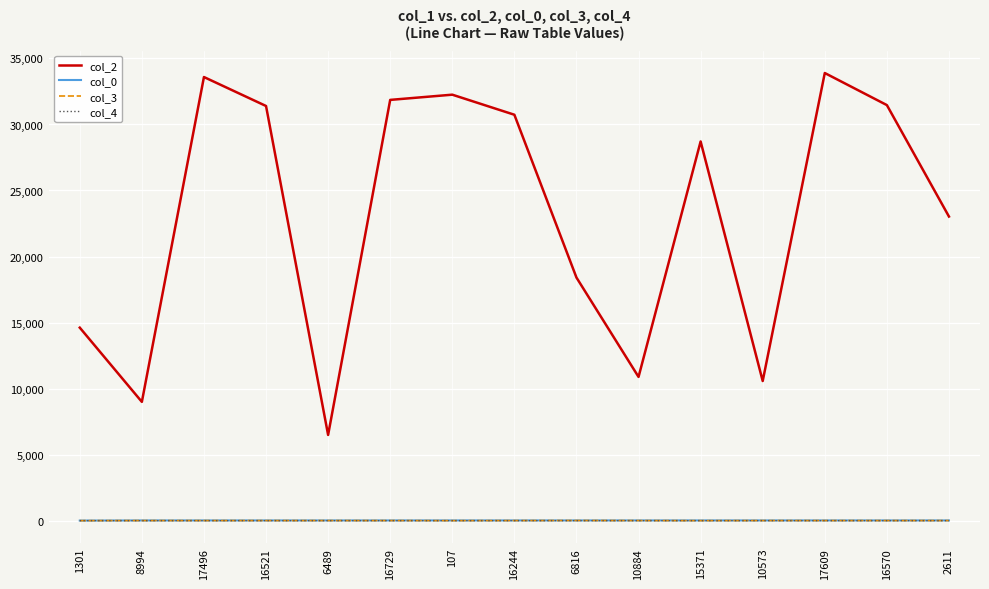

Does the chart display data point markers on the line(s)?

No